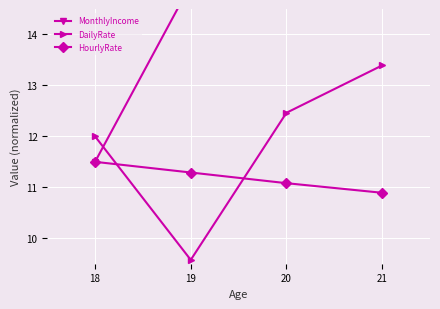

At which category does the chart reach its minimum across all series?

19